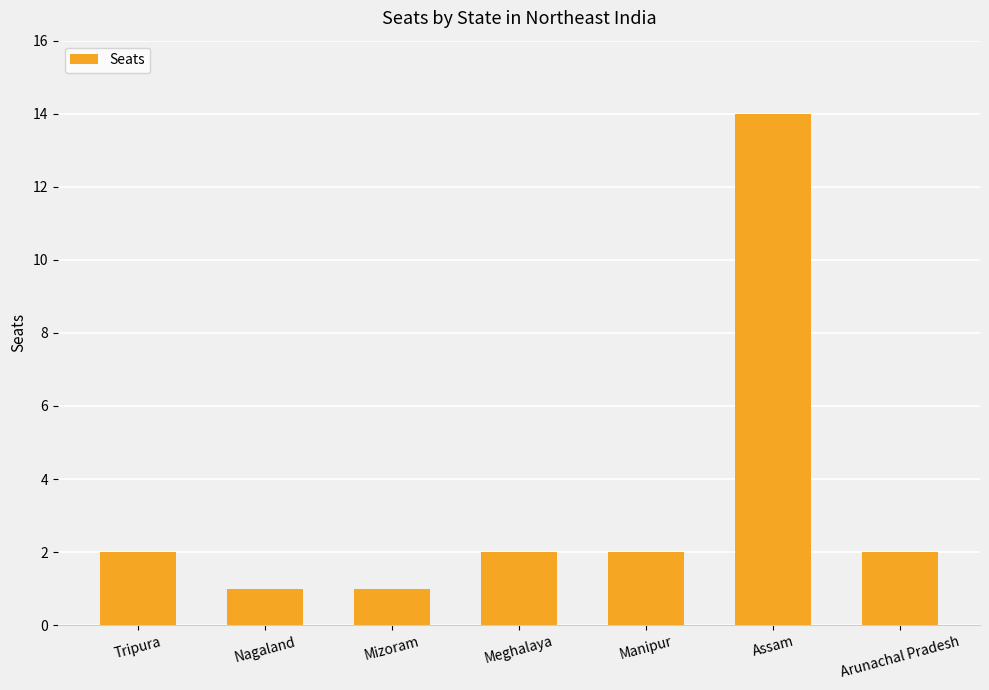

What position from the right is Nagaland?

6